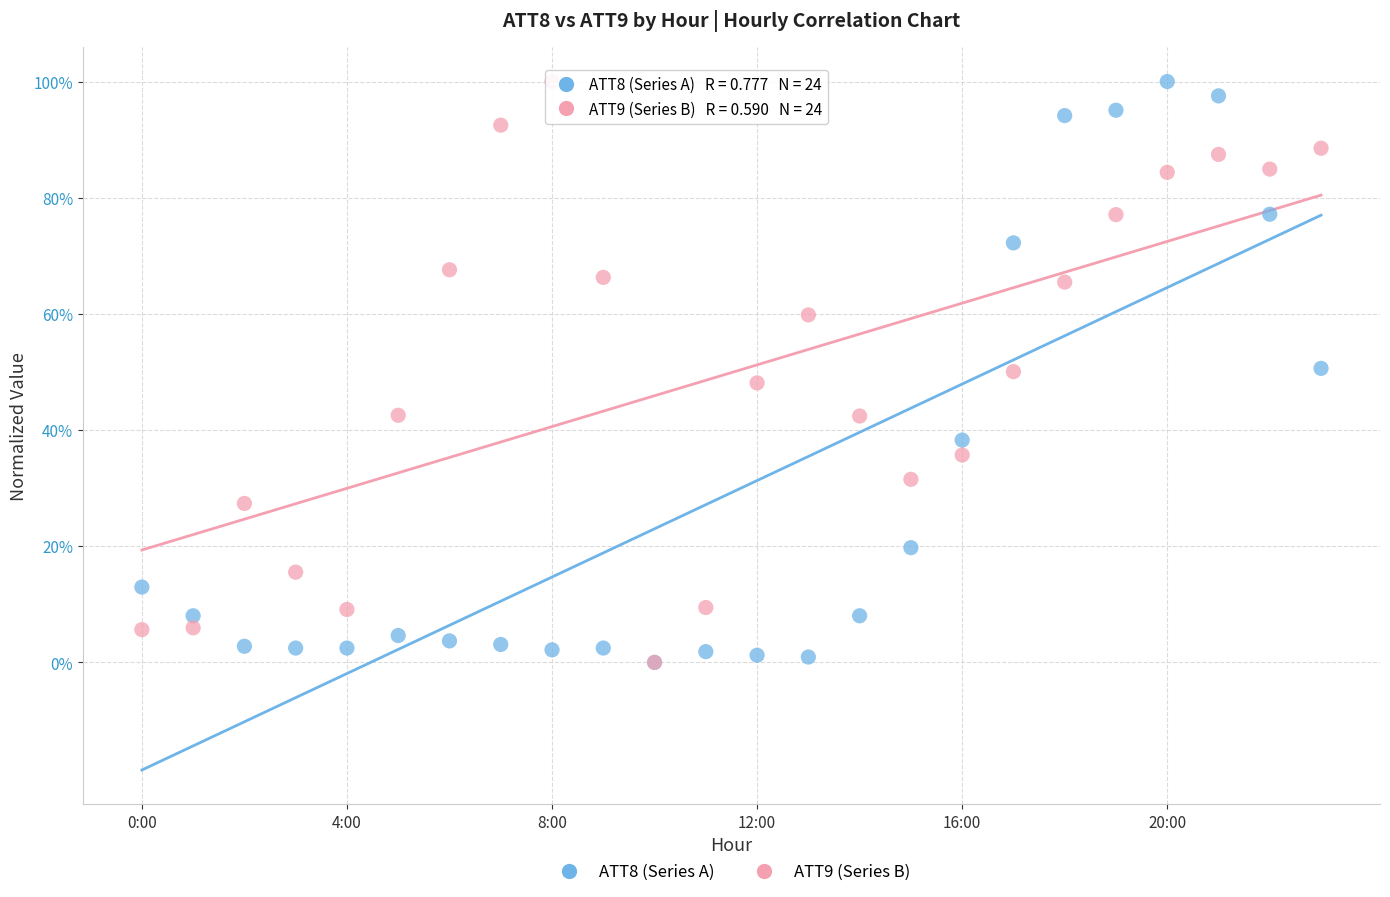

What are all the series names shown in the legend?

ATT8 (Series A), ATT9 (Series B)